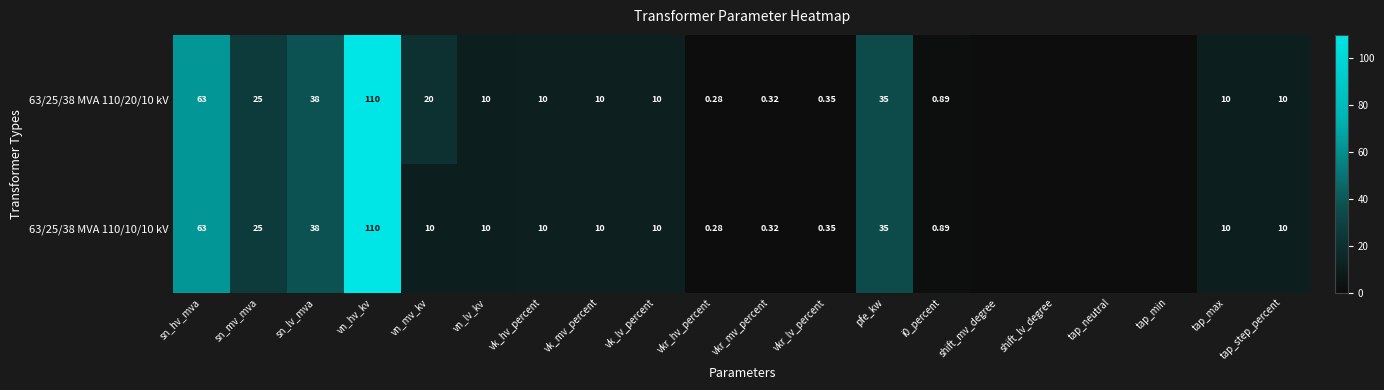

What is the maximum value shown in the chart?

110.0